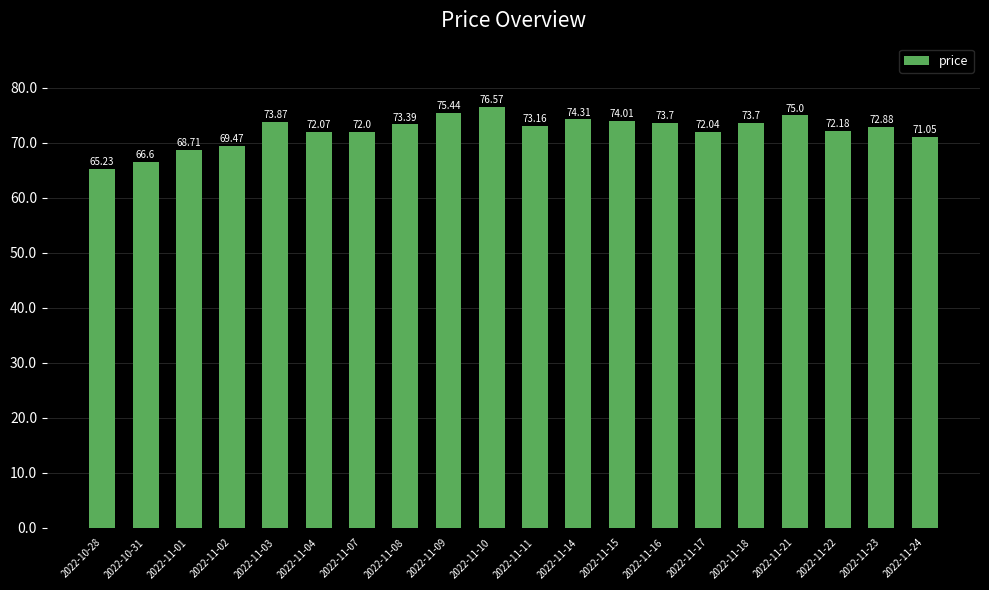

What is the label of the 16th bar from the right?

2022-11-03